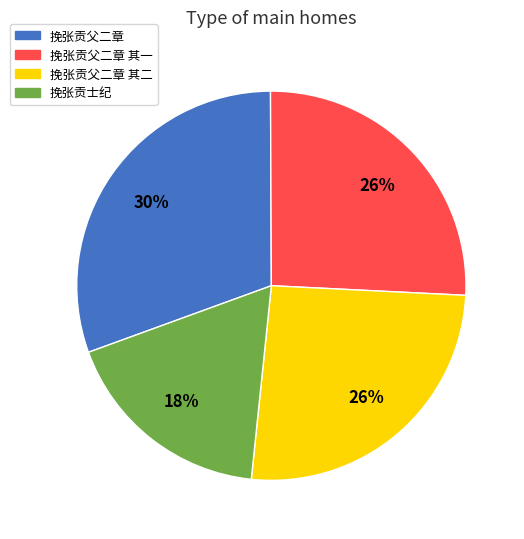

How many segments does this pie chart have?

4